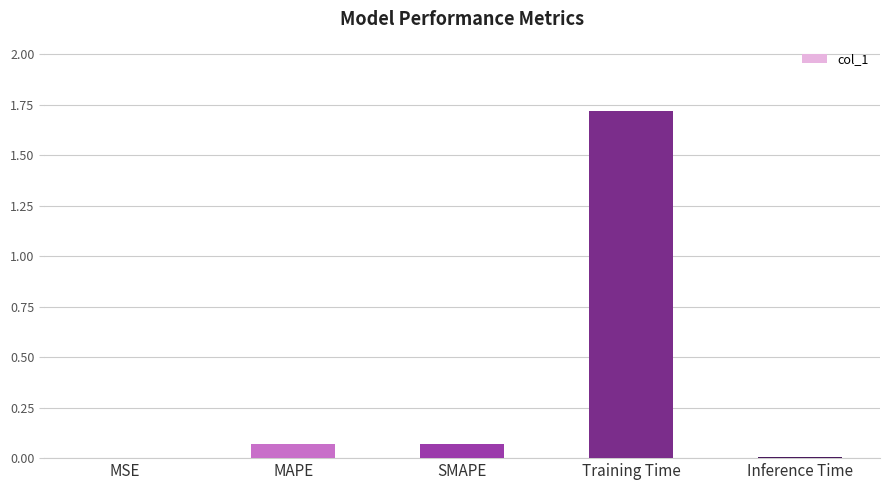

Is it true that the value at Training Time is 1.7?

True